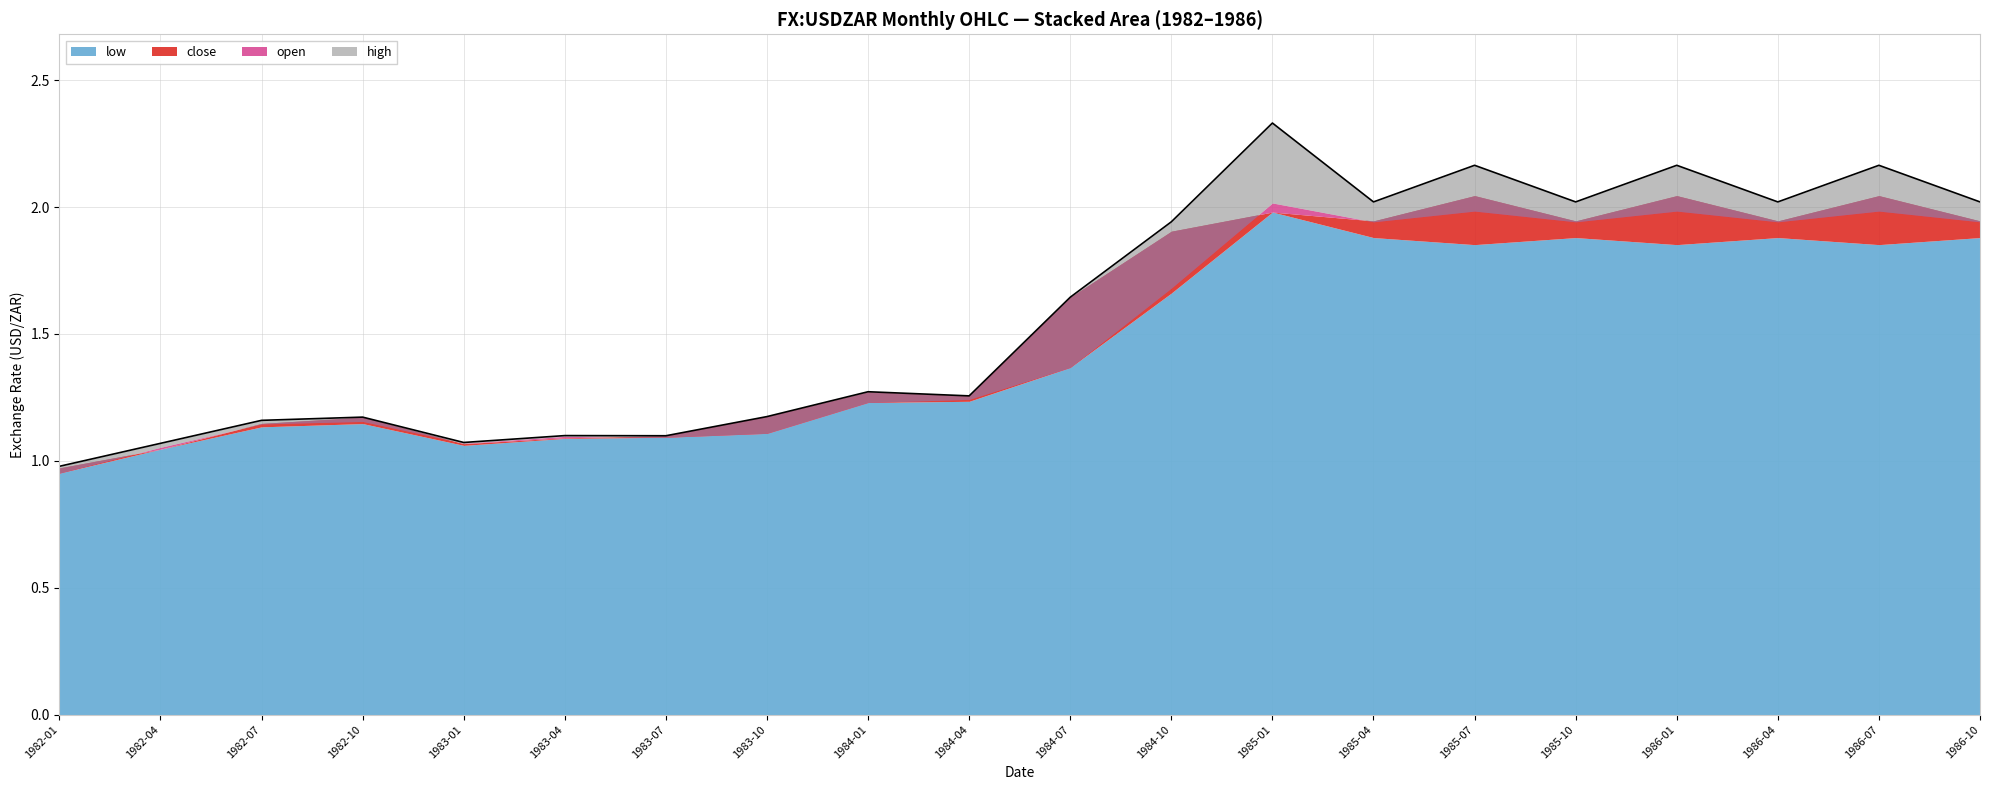

Reading right to left, what are all the values shown in this chart?

close: 1986-10=1.9	1986-07=2.0	1986-04=1.9	1986-01=2.0	1985-10=1.9	1985-07=2.0	1985-04=1.9	1985-01=2.0	1984-10=1.9	1984-07=1.6	1984-04=1.3	1984-01=1.3	1983-10=1.2	1983-07=1.1	1983-04=1.1	1983-01=1.1	1982-10=1.2	1982-07=1.1	1982-04=1.0	1982-01=1.0
open: 1986-10=1.9	1986-07=2.0	1986-04=1.9	1986-01=2.0	1985-10=1.9	1985-07=2.0	1985-04=1.9	1985-01=2.0	1984-10=1.7	1984-07=1.4	1984-04=1.2	1984-01=1.2	1983-10=1.1	1983-07=1.1	1983-04=1.1	1983-01=1.1	1982-10=1.2	1982-07=1.1	1982-04=1.1	1982-01=1.0
high: 1986-10=2.0	1986-07=2.2	1986-04=2.0	1986-01=2.2	1985-10=2.0	1985-07=2.2	1985-04=2.0	1985-01=2.3	1984-10=1.9	1984-07=1.6	1984-04=1.3	1984-01=1.3	1983-10=1.2	1983-07=1.1	1983-04=1.1	1983-01=1.1	1982-10=1.2	1982-07=1.2	1982-04=1.1	1982-01=1.0
low: 1986-10=1.9	1986-07=1.9	1986-04=1.9	1986-01=1.9	1985-10=1.9	1985-07=1.9	1985-04=1.9	1985-01=2.0	1984-10=1.7	1984-07=1.4	1984-04=1.2	1984-01=1.2	1983-10=1.1	1983-07=1.1	1983-04=1.1	1983-01=1.1	1982-10=1.1	1982-07=1.1	1982-04=1.0	1982-01=1.0